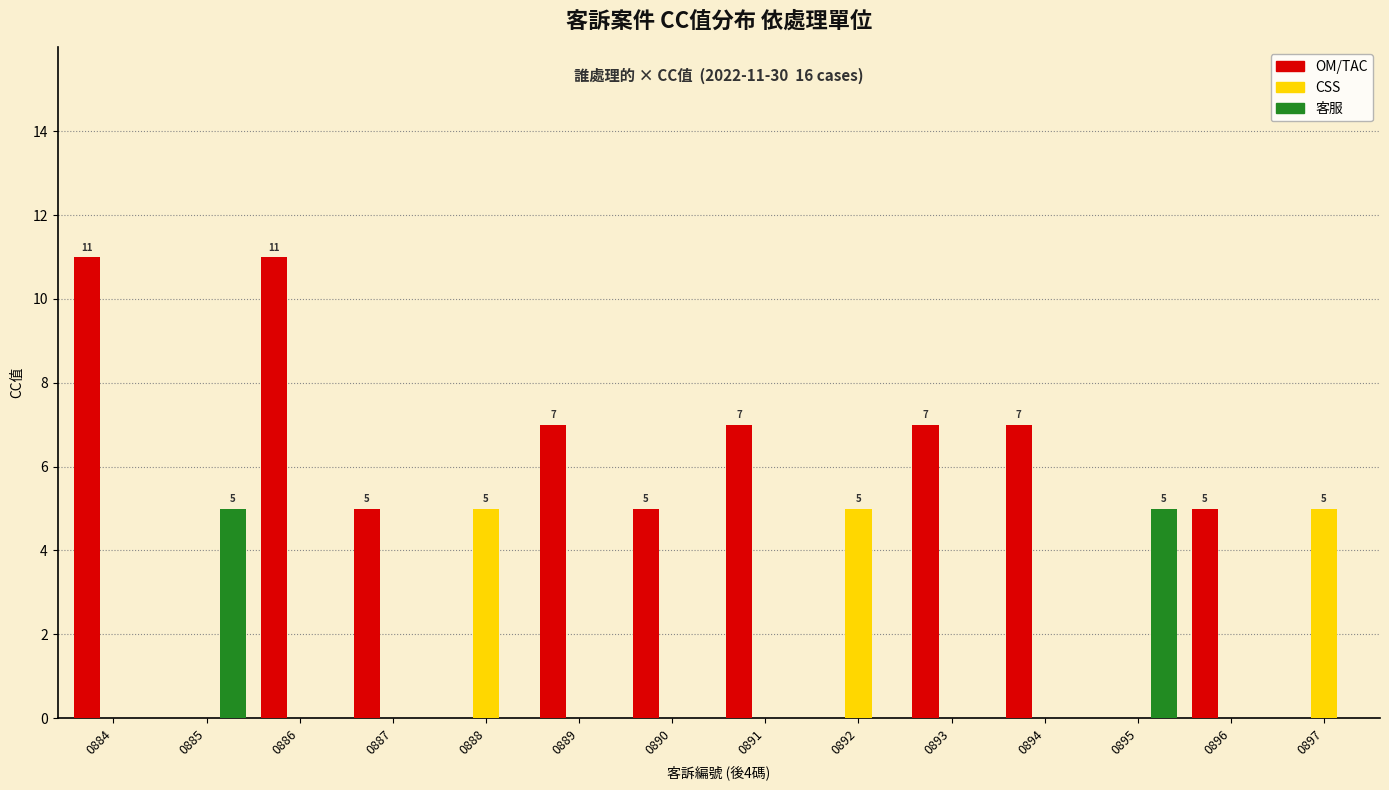

What is the total value across all series at 0887?

5